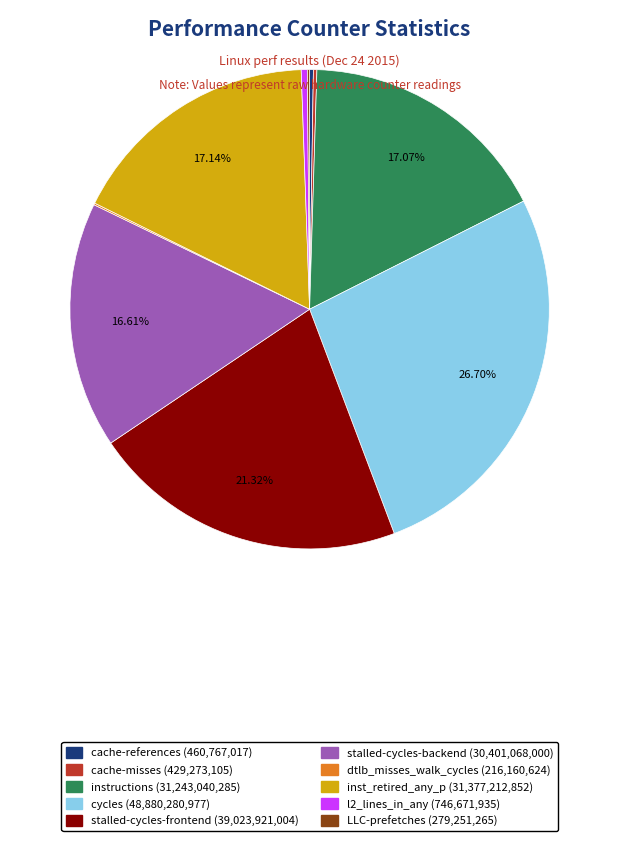

Do l2_lines_in_any and instructions together represent more than half of the pie?

No